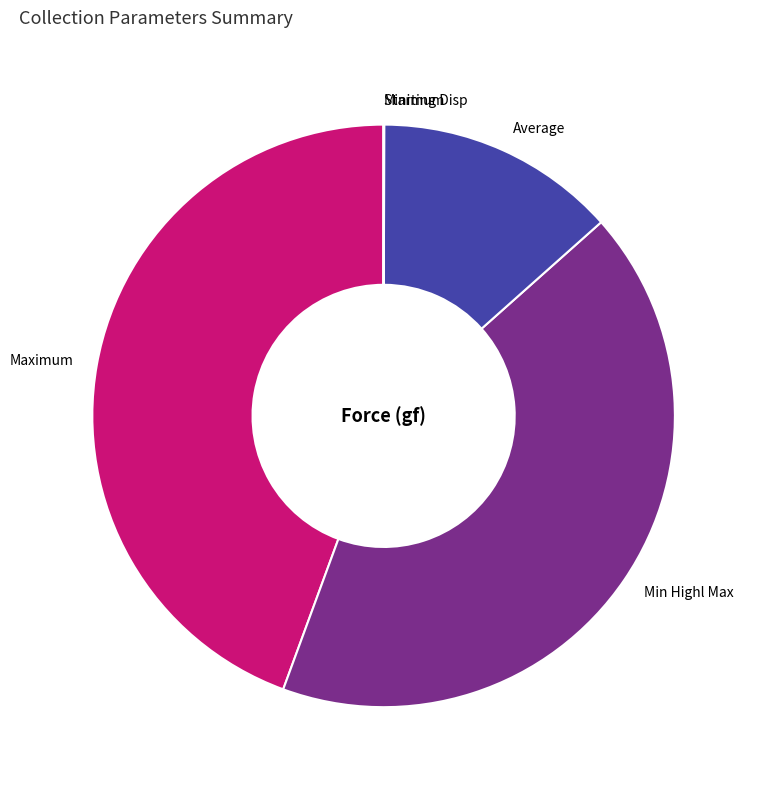

Does Maximum represent more than half of the total?

No